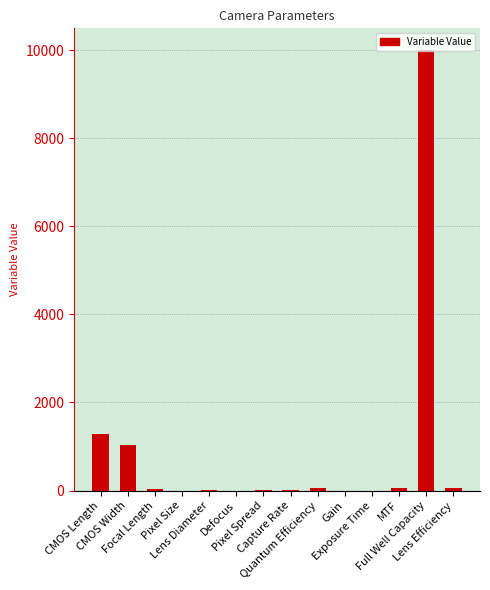

Is it true that the value at Lens Efficiency is 60.0?

True